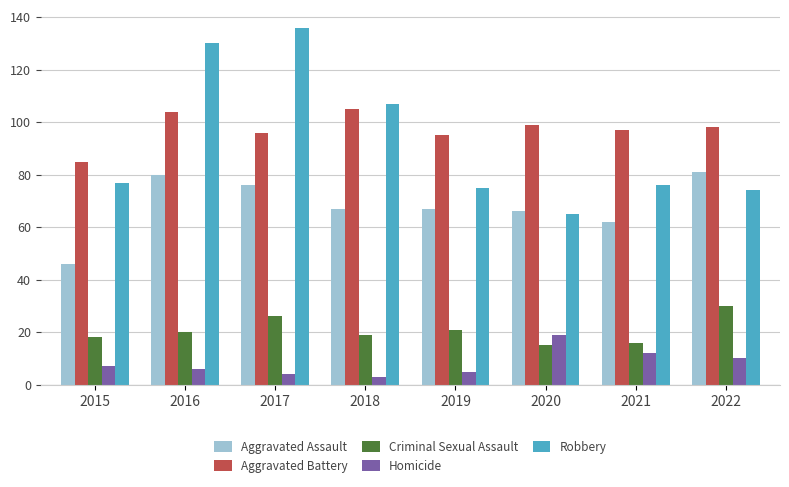

How many groups of bars are there?

8